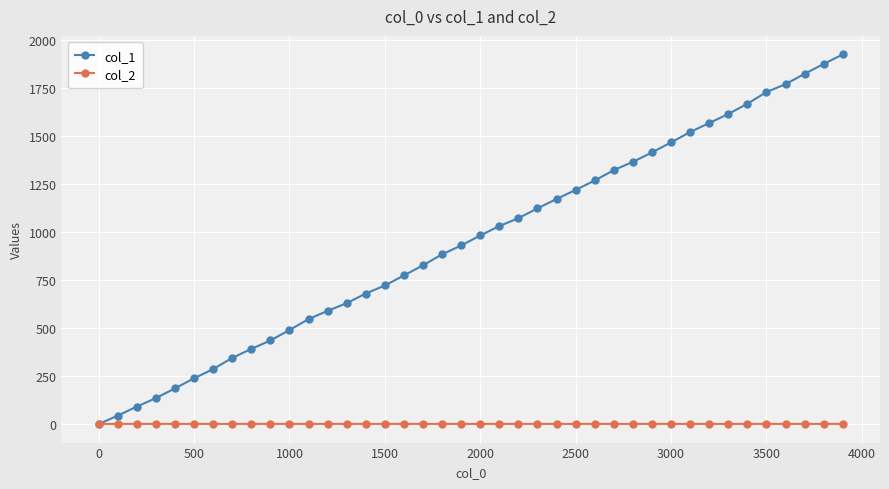

True or false: col_1 has more than 1 points higher than both neighbors.

False